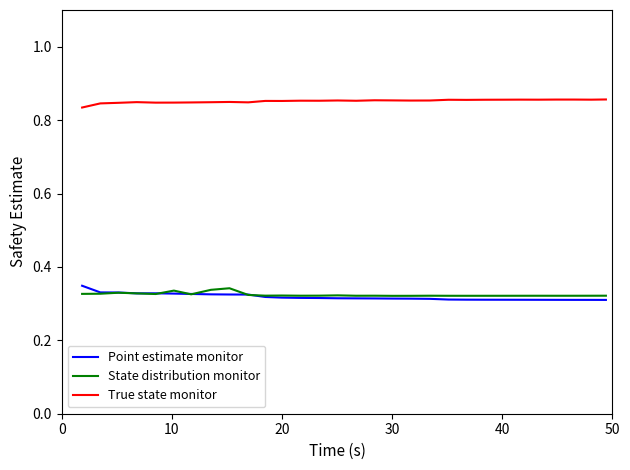

Which series has the largest total across all categories?

True state monitor